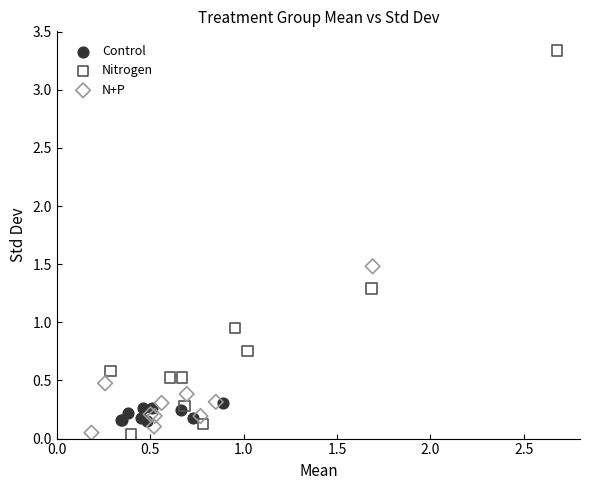

Which series has the widest spread of Y values?

Nitrogen